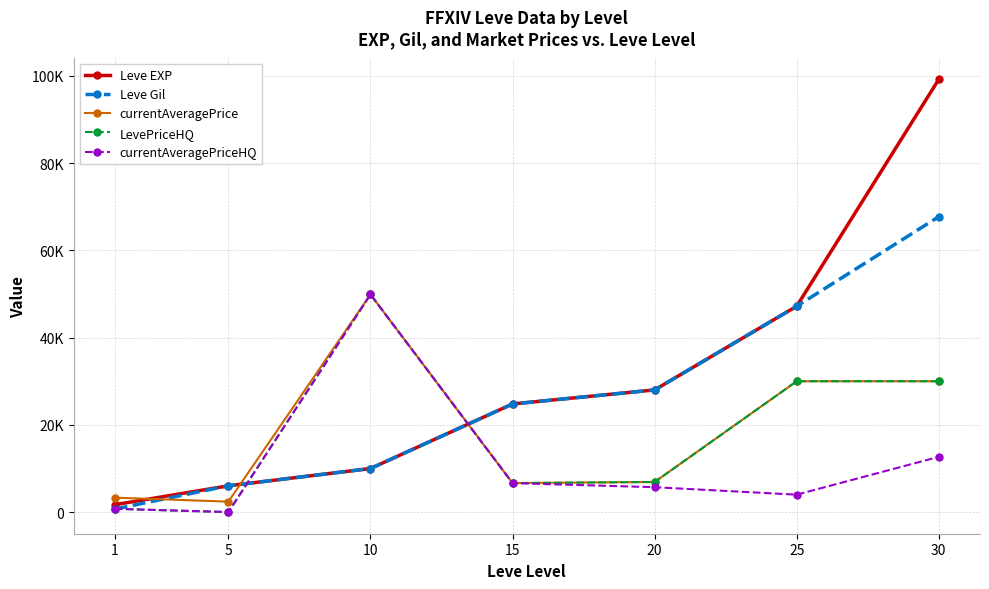

What are all the series names shown in the legend?

Leve EXP, Leve Gil, currentAveragePrice, LevePriceHQ, currentAveragePriceHQ